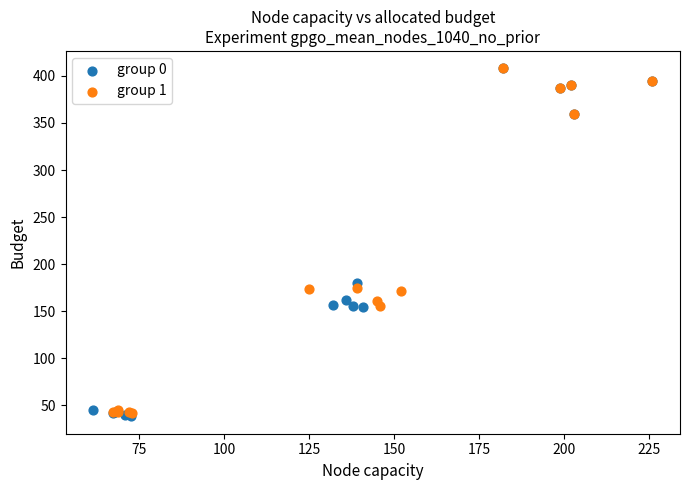

What are all the series names shown in the legend?

group 0, group 1